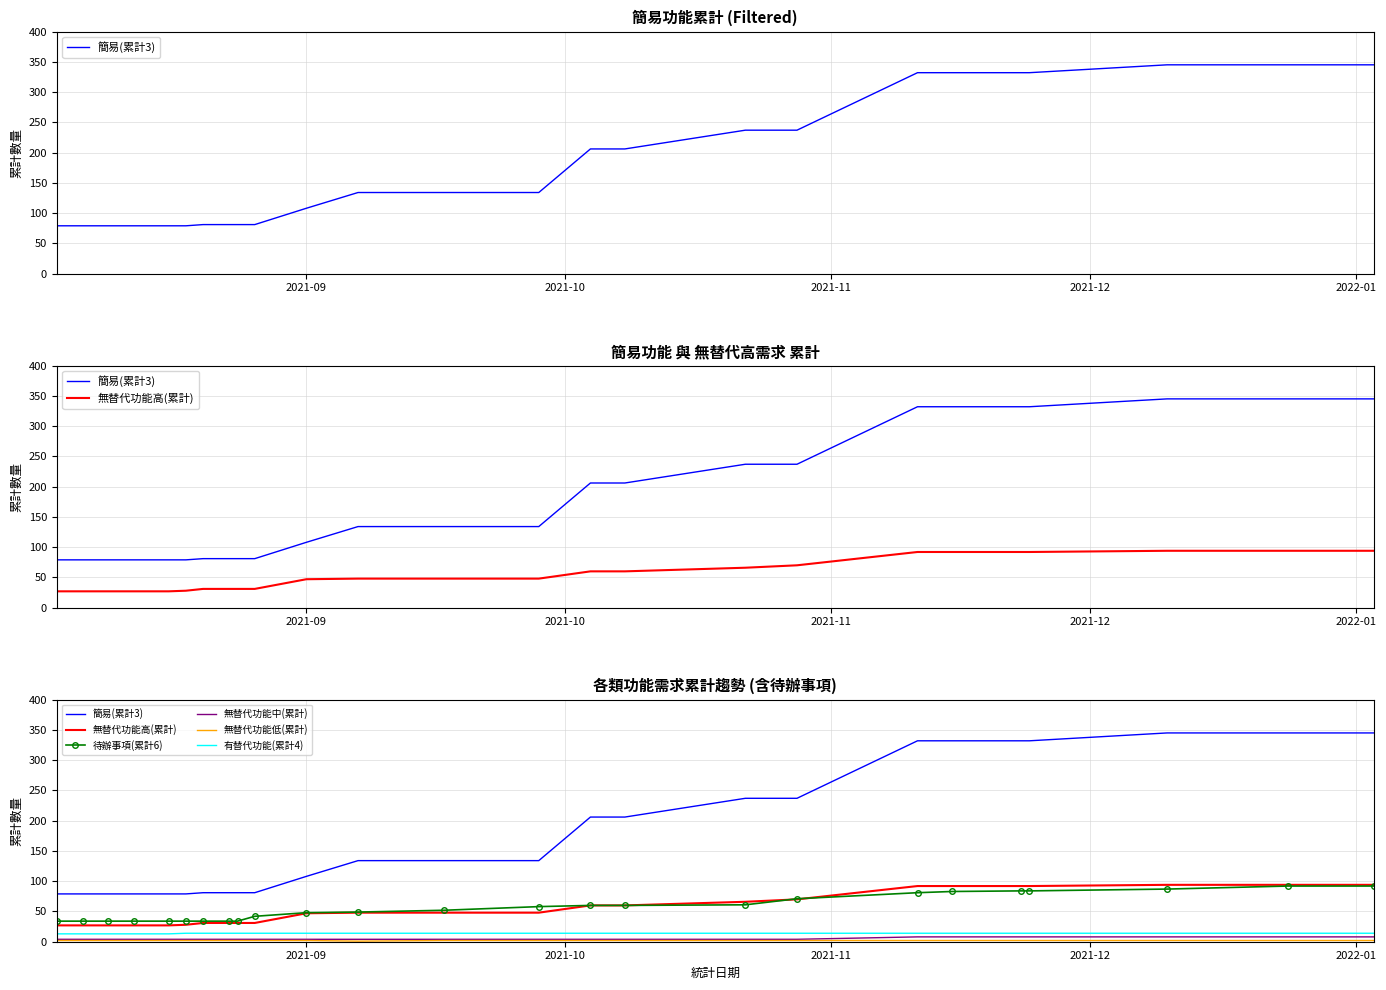

True or false: 無替代功能中(累計) has more than 1 interior local peaks.

False